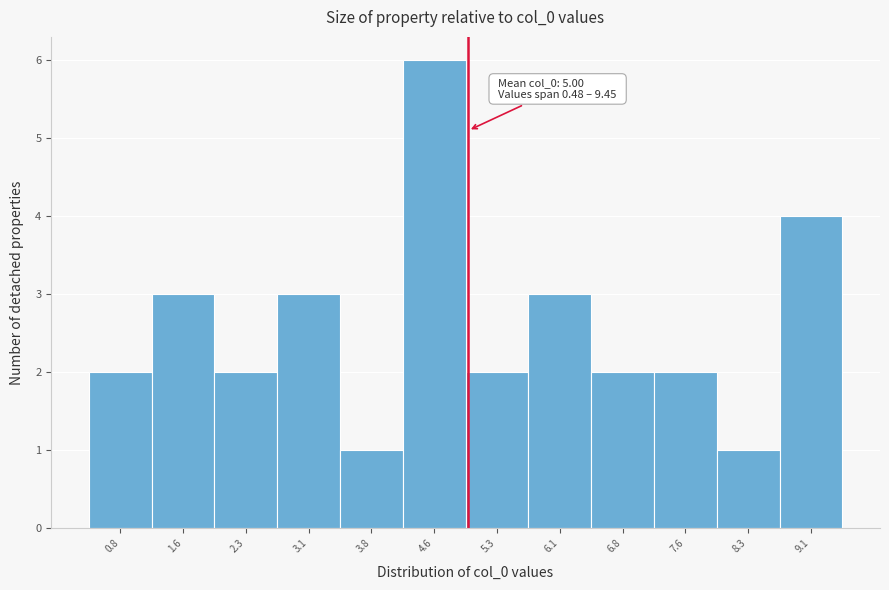

Over which range of the x-axis is the bar tallest?

4.2 to 5.0